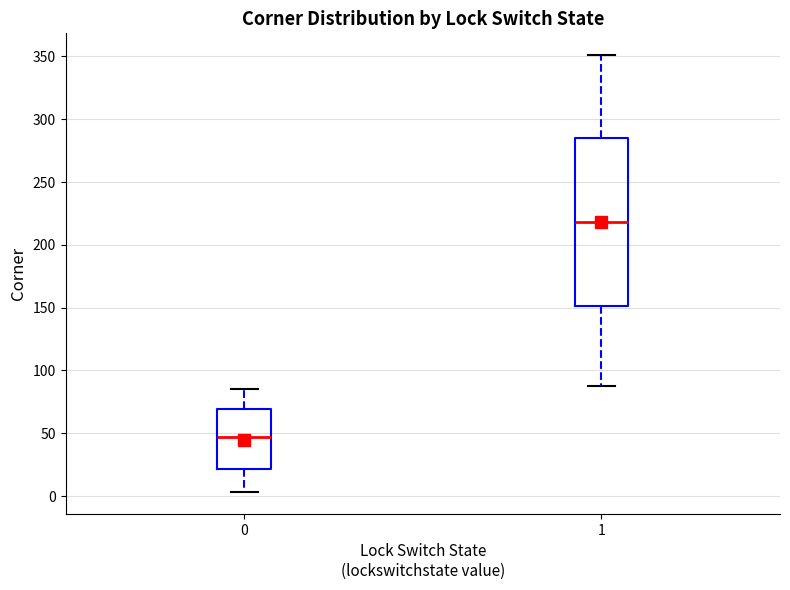

Comparing the boxes themselves (not the whiskers), which one is the tallest?

1